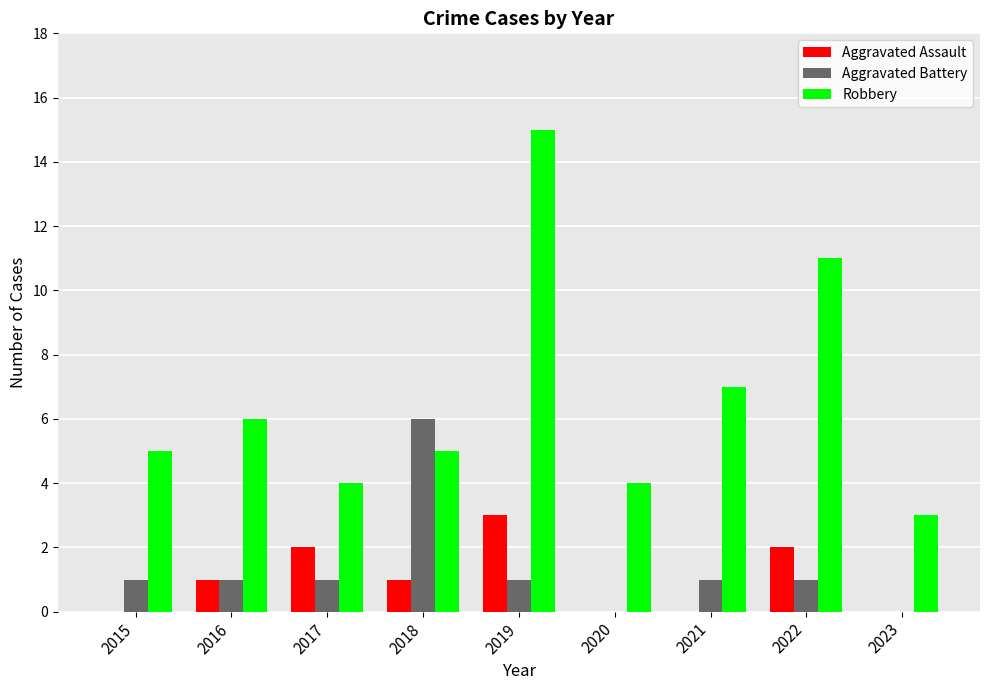

Is it true that Robbery equals 27 at 2019?

False